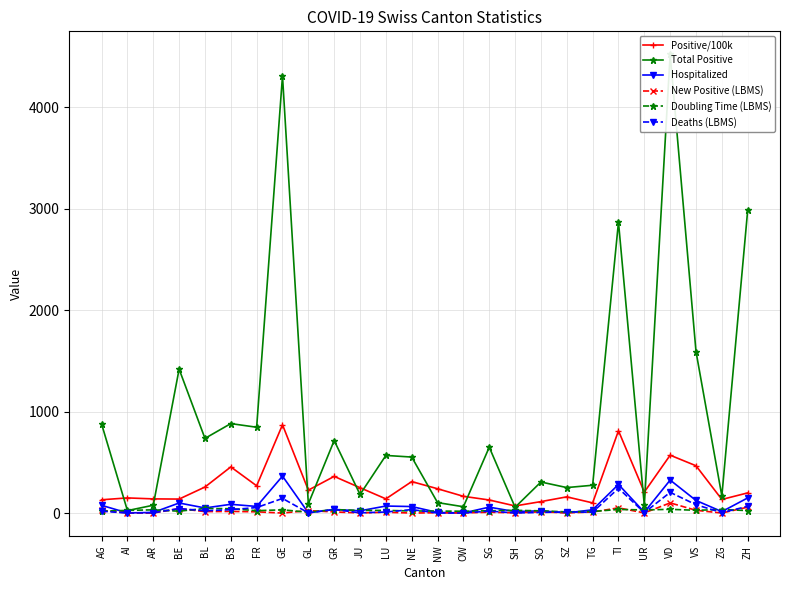

At which label does Hospitalized first exceed 50?

AG